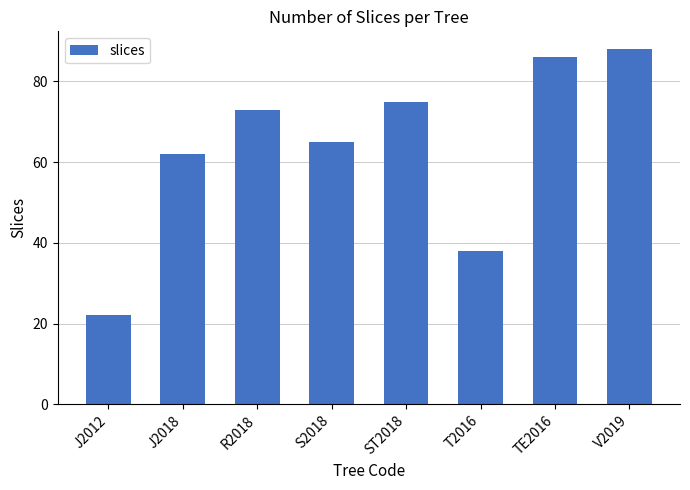

List the labels in order of value, largest first.

V2019, TE2016, ST2018, R2018, S2018, J2018, T2016, J2012